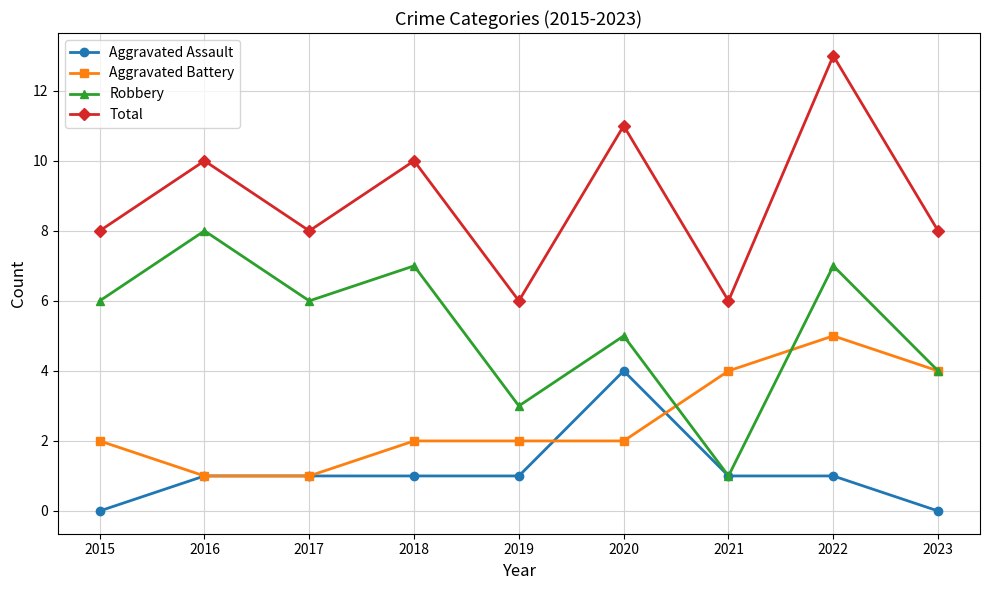

Is it true that Aggravated Assault equals 0 at 2021?

False